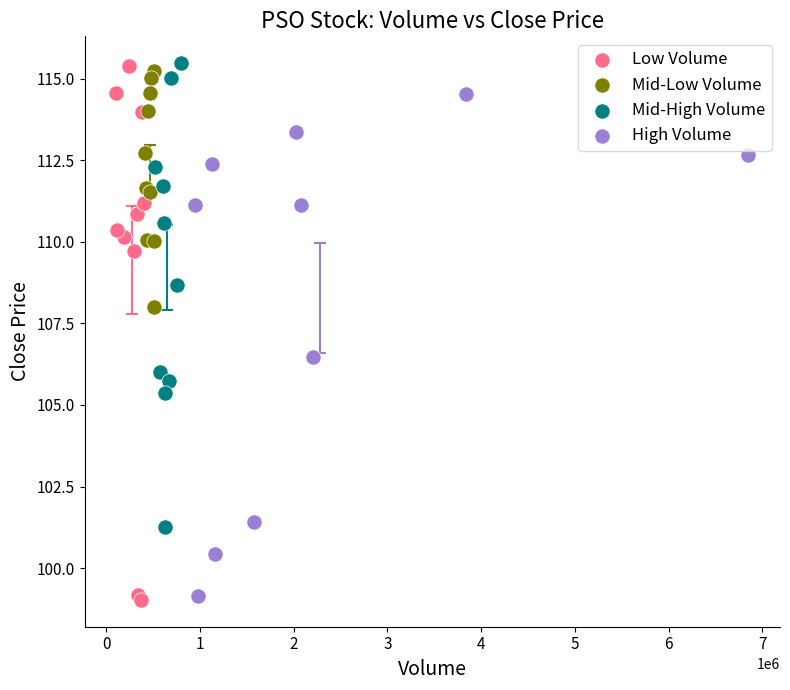

What are all the series names shown in the legend?

Low Volume, Mid-Low Volume, Mid-High Volume, High Volume